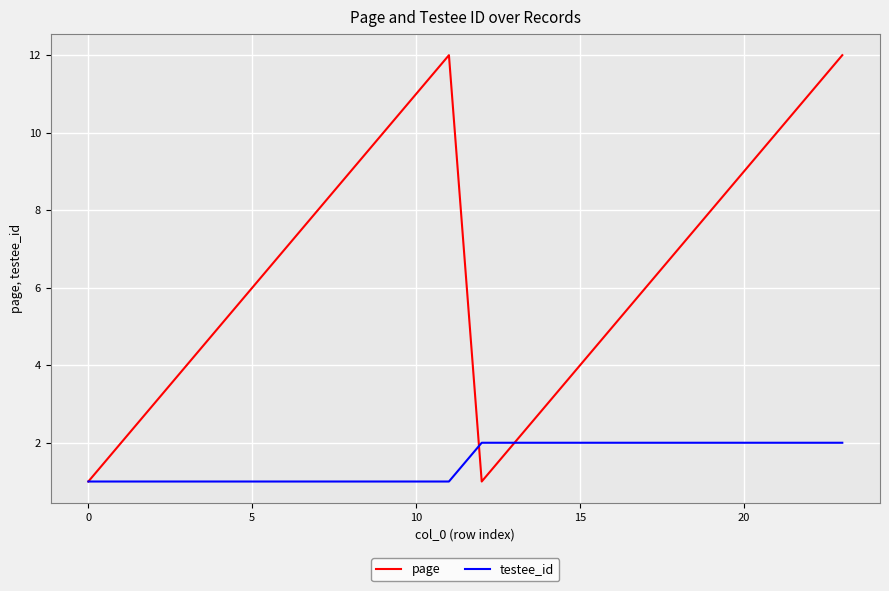

What is the maximum value shown in the chart?

12